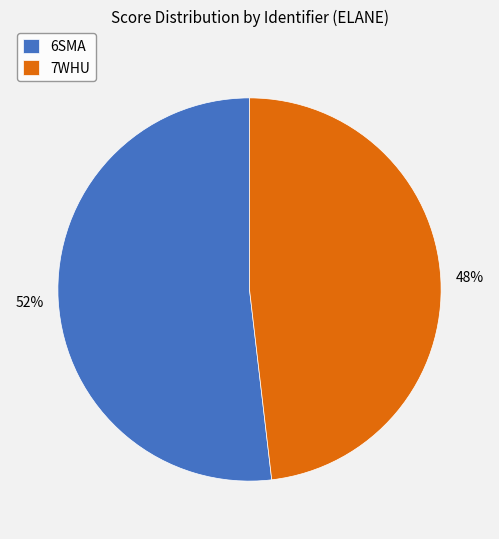

What is the smallest slice in the pie chart?

7WHU